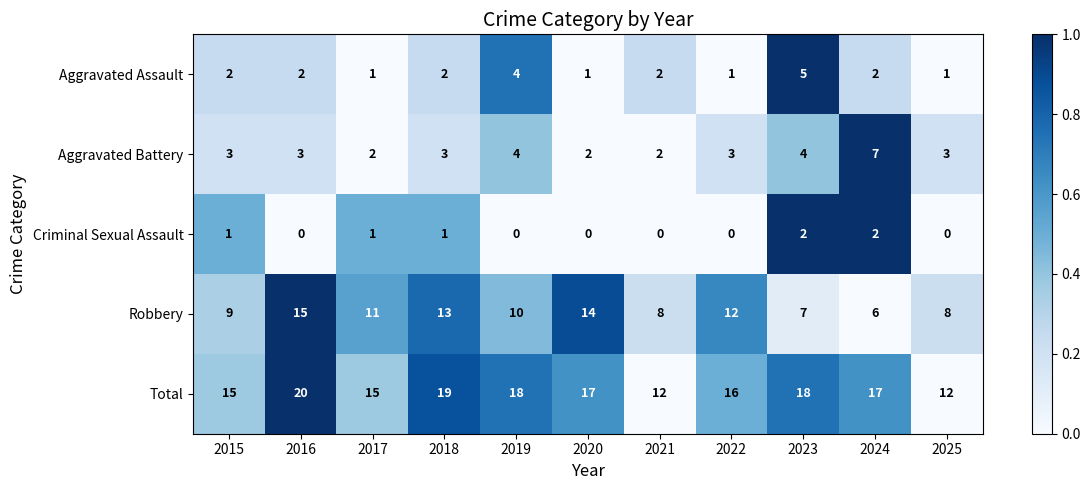

How many Aggravated Battery values are between 2 and 4?

10